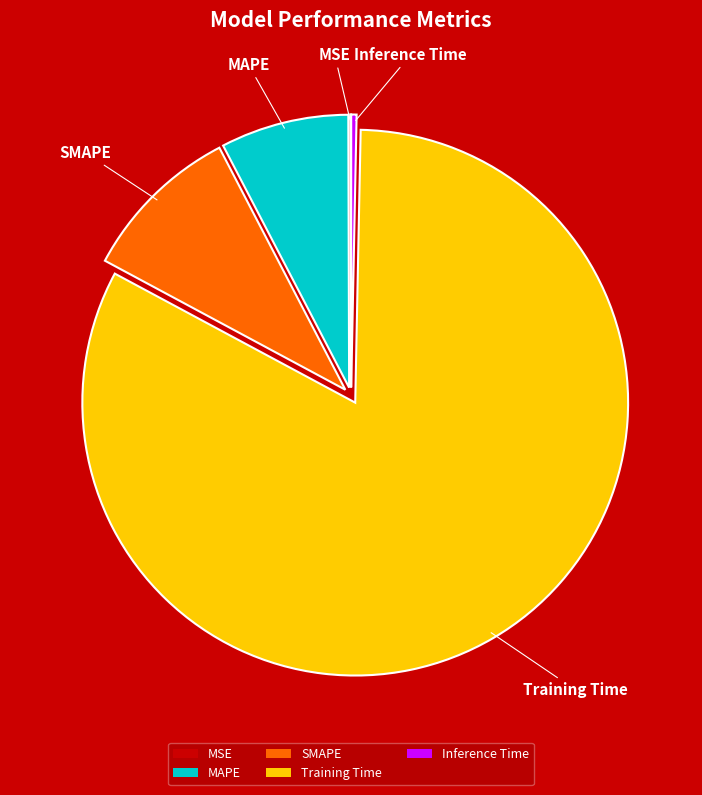

Which has a higher value, SMAPE or Inference Time?

SMAPE